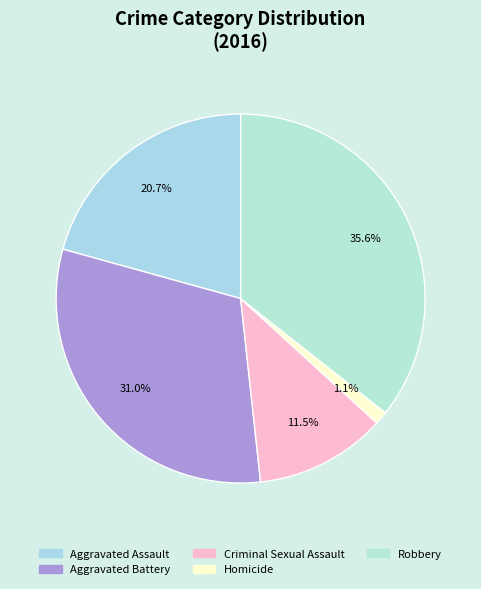

To the nearest percent, what is the difference between the largest and smallest slice percentages?

34%